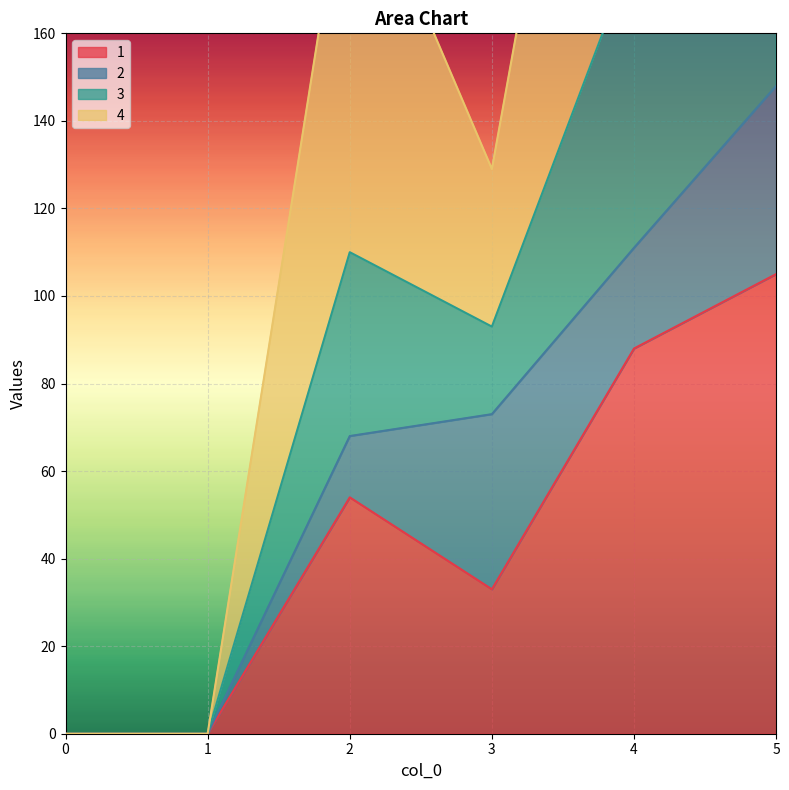

Where does the 3 series first go above 205?

4